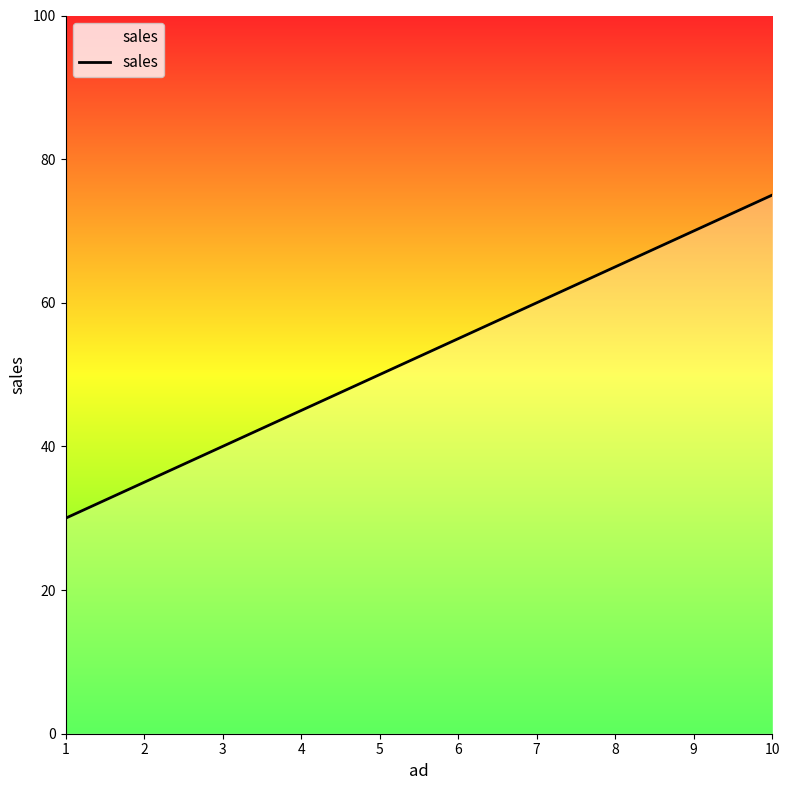

Approximately how many times larger is the value at 10 compared to 8?

1.2